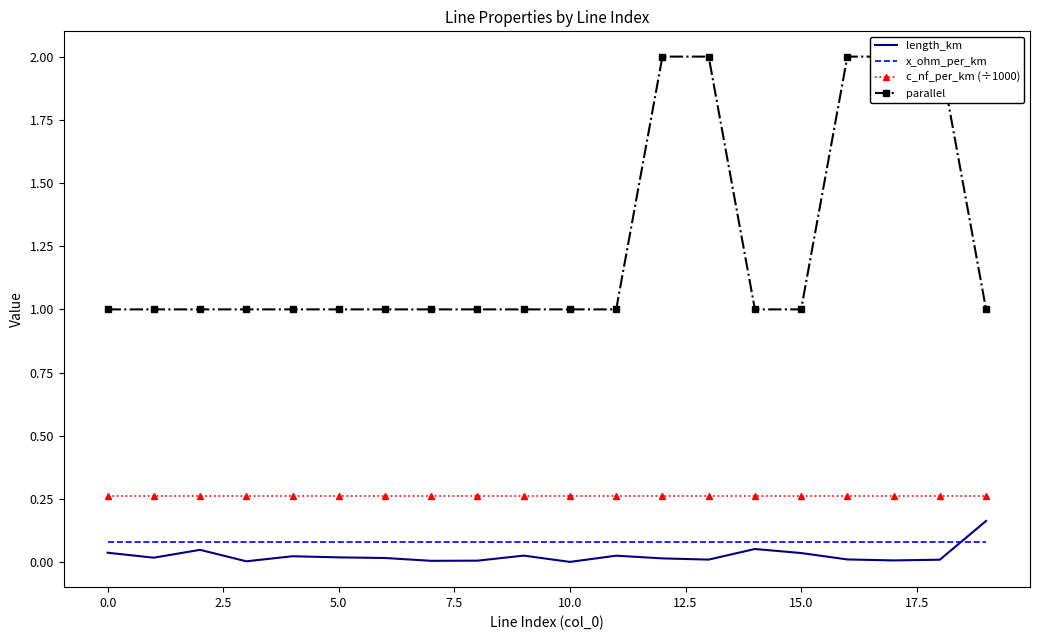

Rank the series at 11 from highest to lowest value.

parallel, c_nf_per_km (÷1000), x_ohm_per_km, length_km